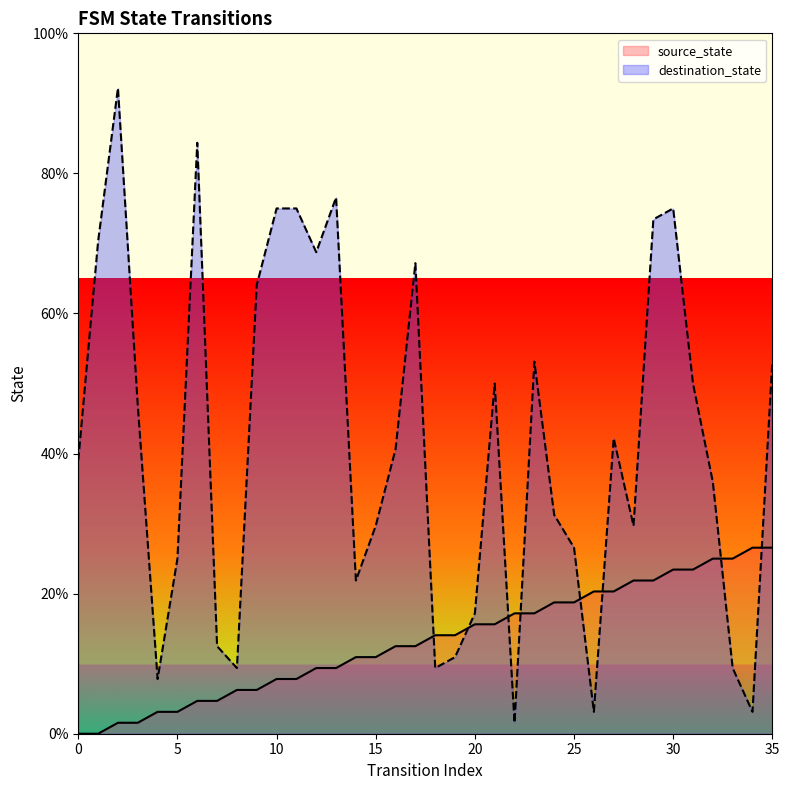

How many values in the destination_state series exceed 40?

18